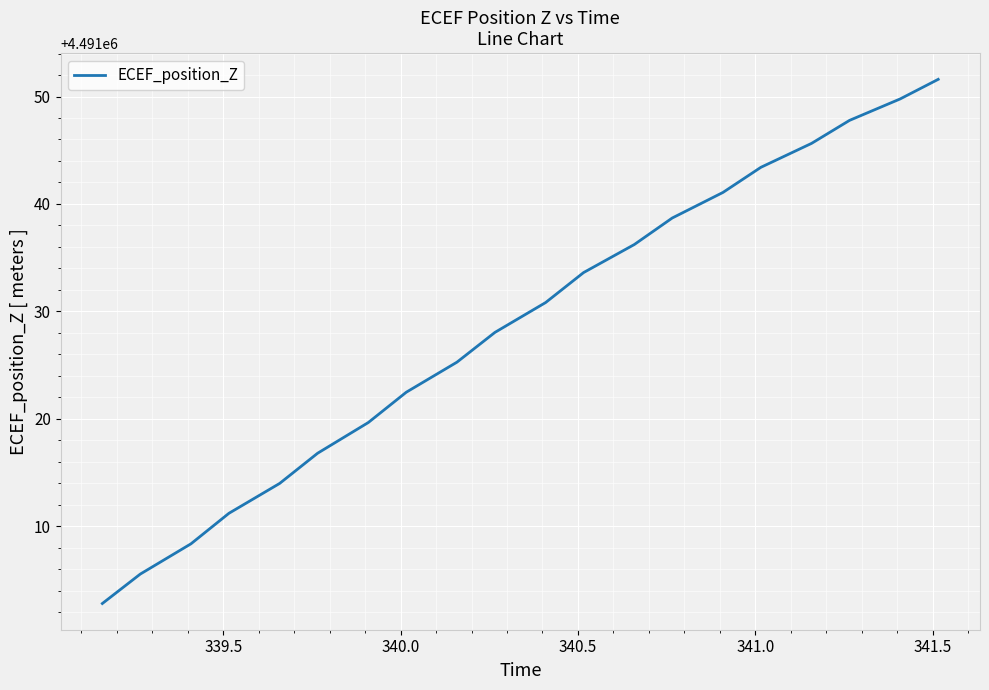

Count the number of data series in this chart.

1